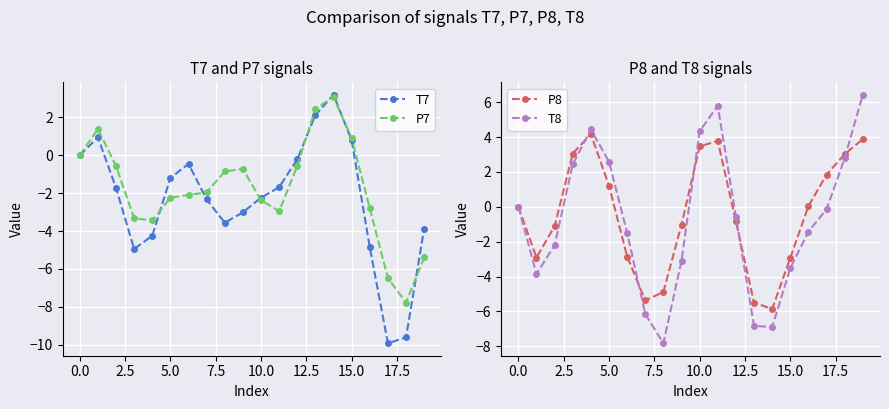

How many intersections are there between P8 and T7?

5